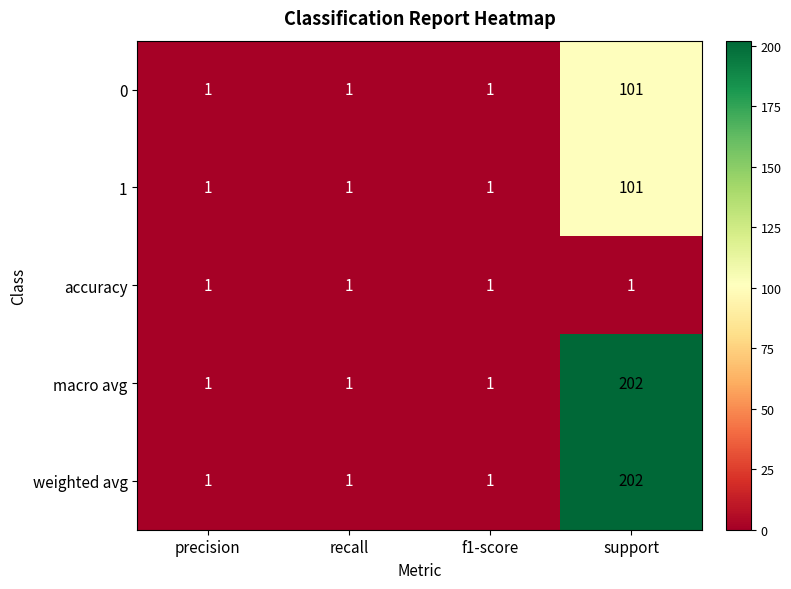

Count the weighted avg values in the range 1 to 202.

4